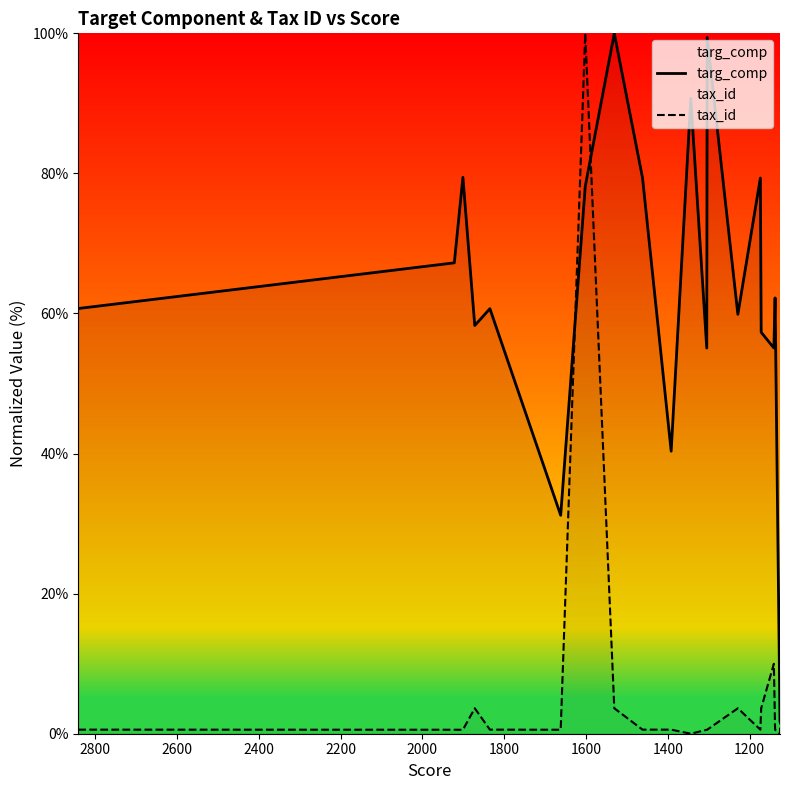

How many values in the targ_comp series exceed 60?

11